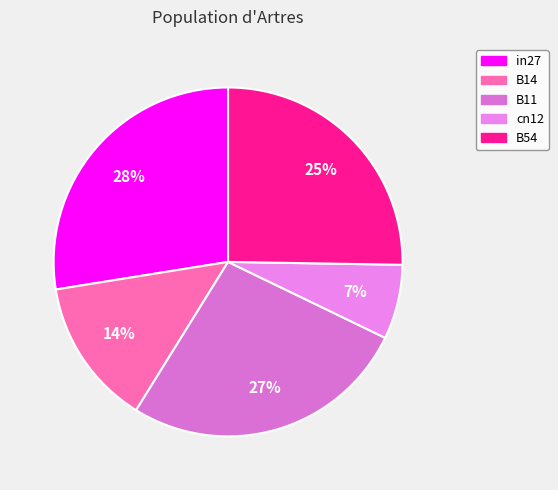

Is it true that B14 is 14% of the pie?

True